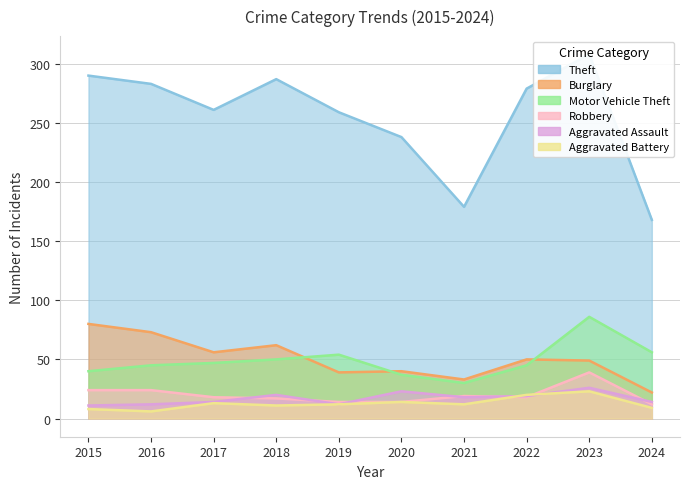

True or false: Burglary has a value of 33 at 2021.

True